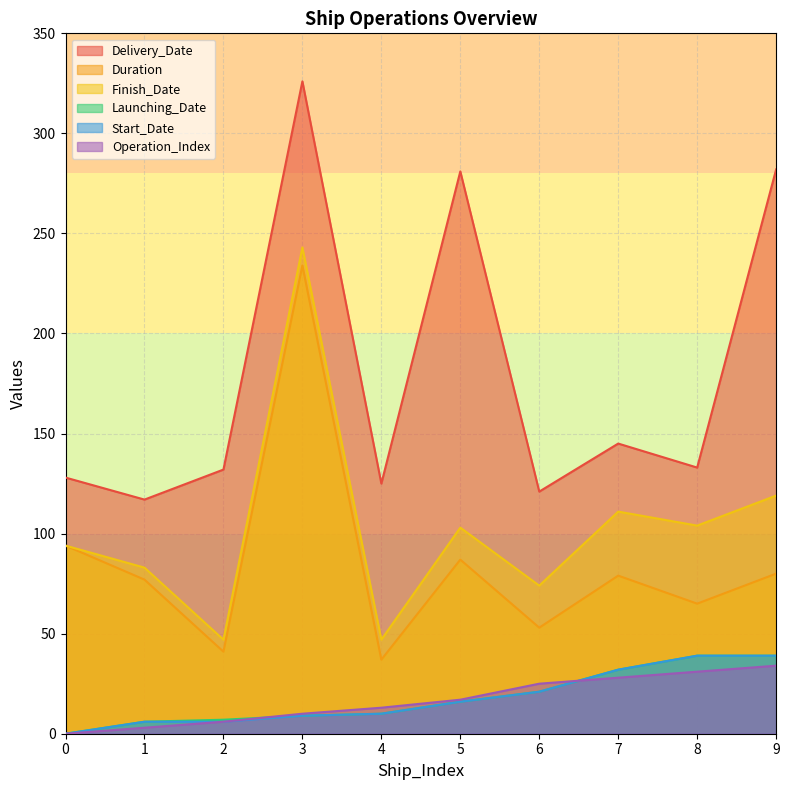

True or false: Launching_Date and Start_Date intersect in this chart.

False